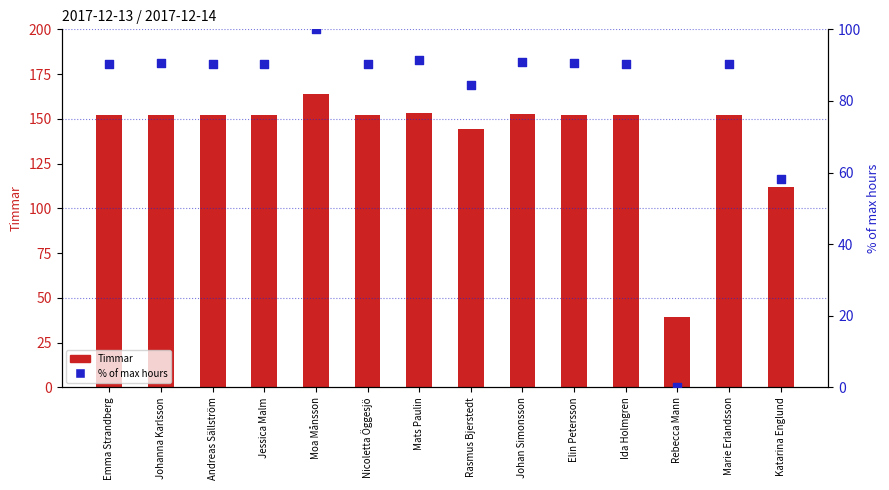

At which category is the sum across all series the highest?

Moa Månsson